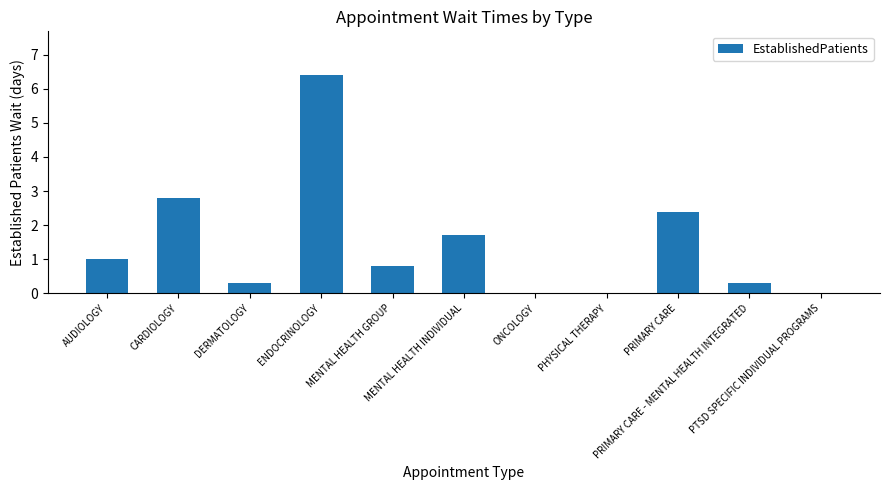

At which label is the value closest to 3?

CARDIOLOGY